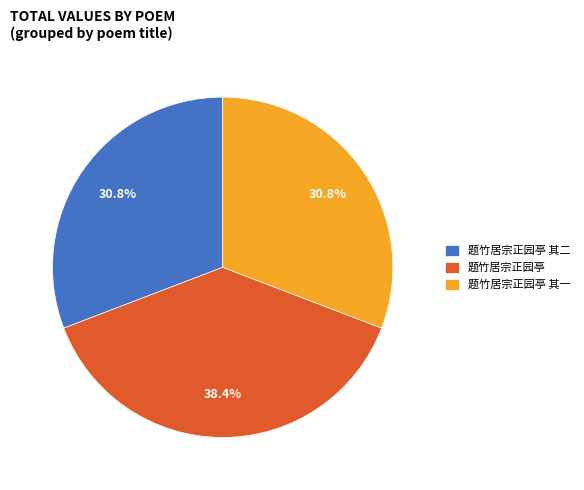

Does 题竹居宗正园亭 account for over 50% of the chart?

No